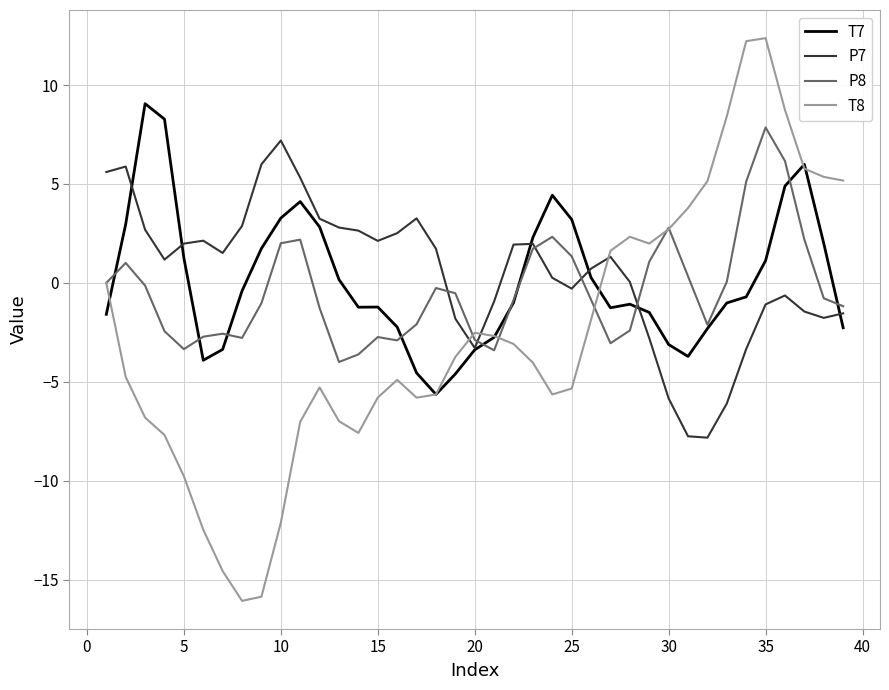

What is the lowest value of the T8 series?

-16.1